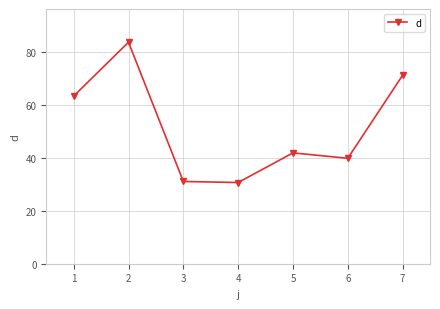

Reading right to left, extract all data points from this chart.

71.1	39.8	41.9	30.7	31.1	83.6	63.3